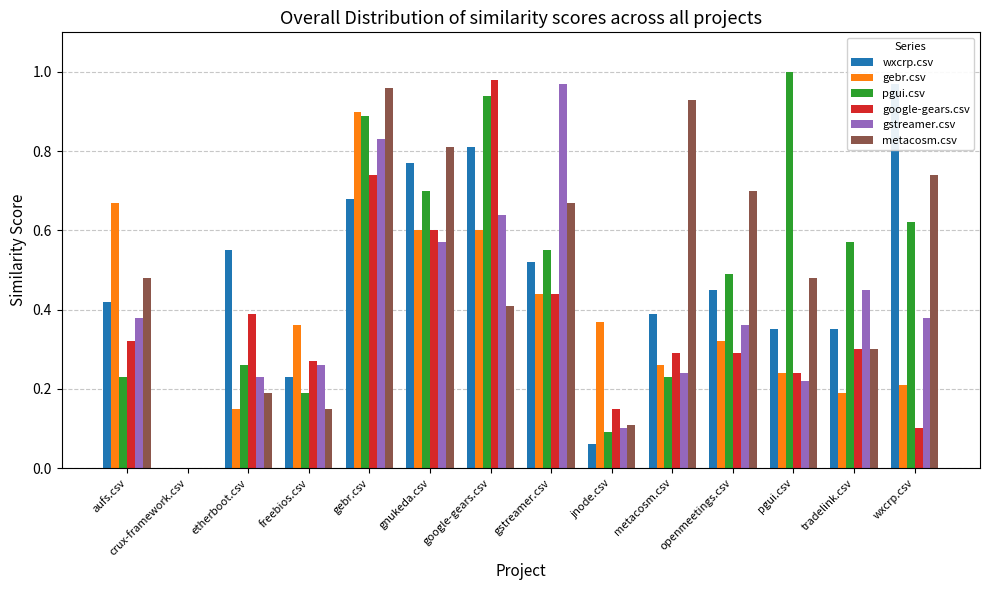

What is the sum of all metacosm.csv values?

6.9